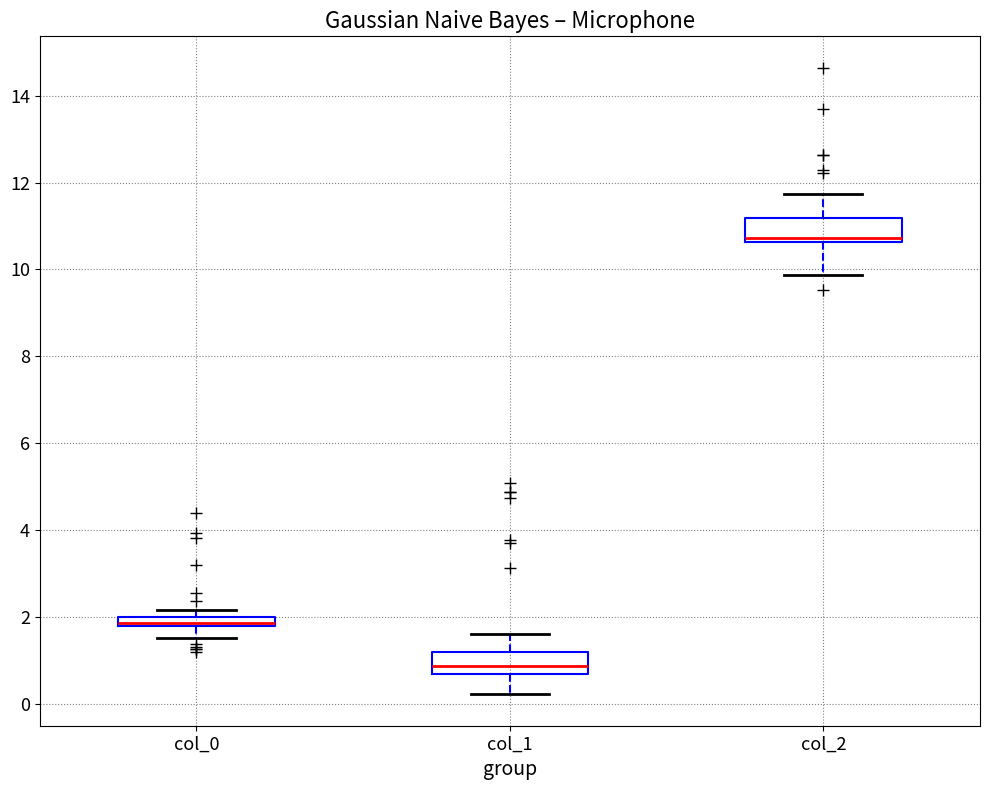

Where is the upper edge of the box for col_1 on the y-axis? The values are not printed on the chart, so give them approximately, as read against the axis.

1.2